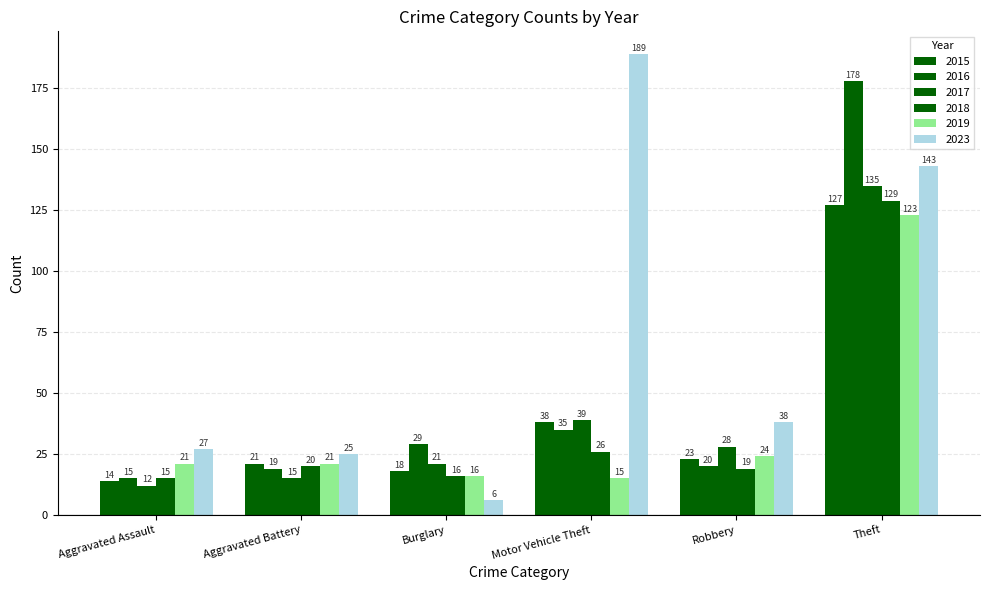

How many series are shown in this chart?

6